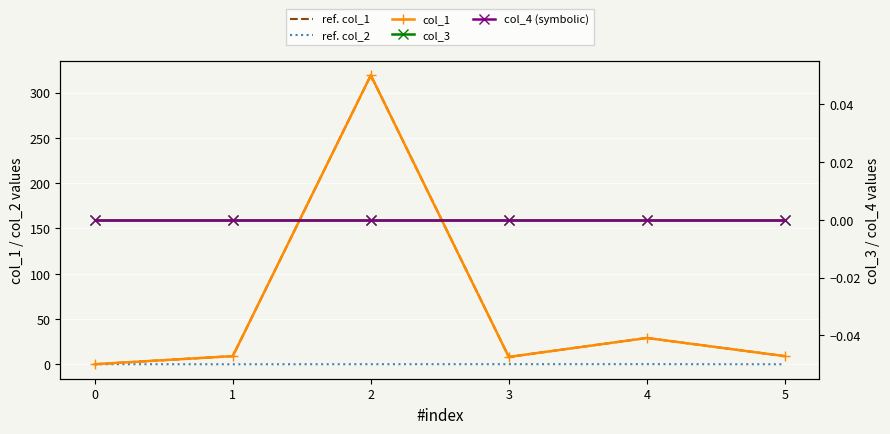

True or false: col_3 has more than 0 points higher than both neighbors.

False